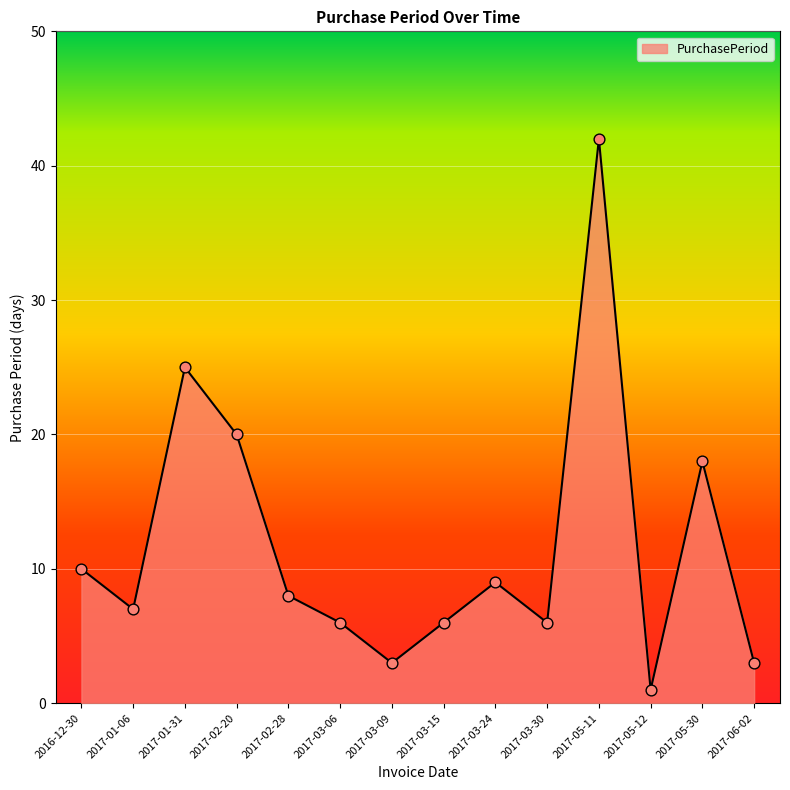

Which has a higher value, 2017-05-12 or 2017-05-30?

2017-05-30